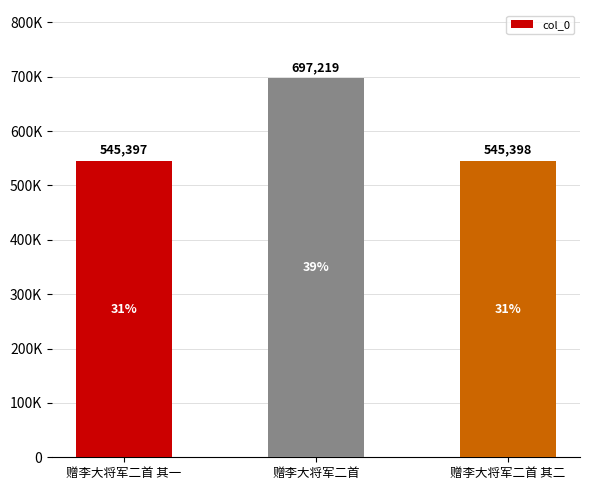

List the labels in order of value, smallest first.

赠李大将军二首 其一, 赠李大将军二首 其二, 赠李大将军二首